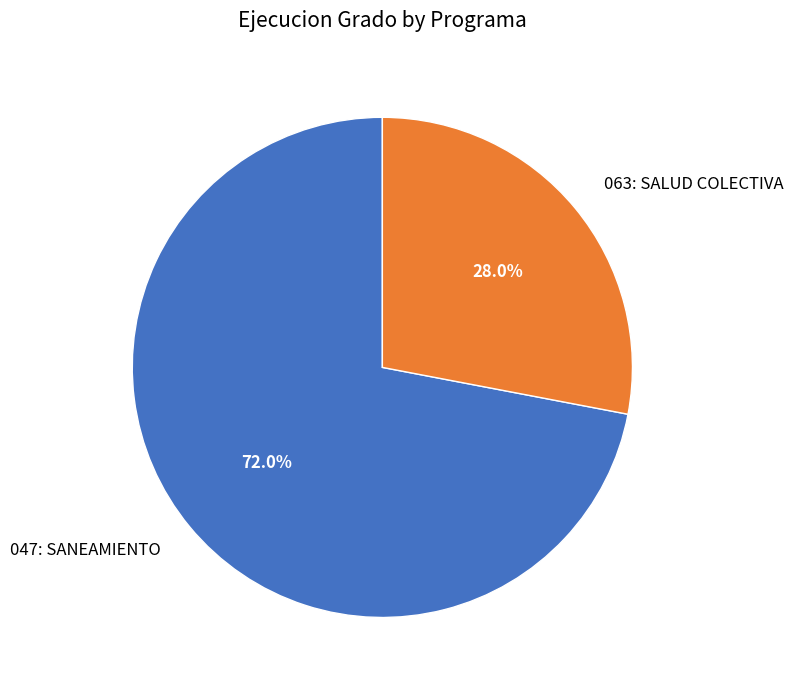

Which slice is the smallest?

063: SALUD COLECTIVA